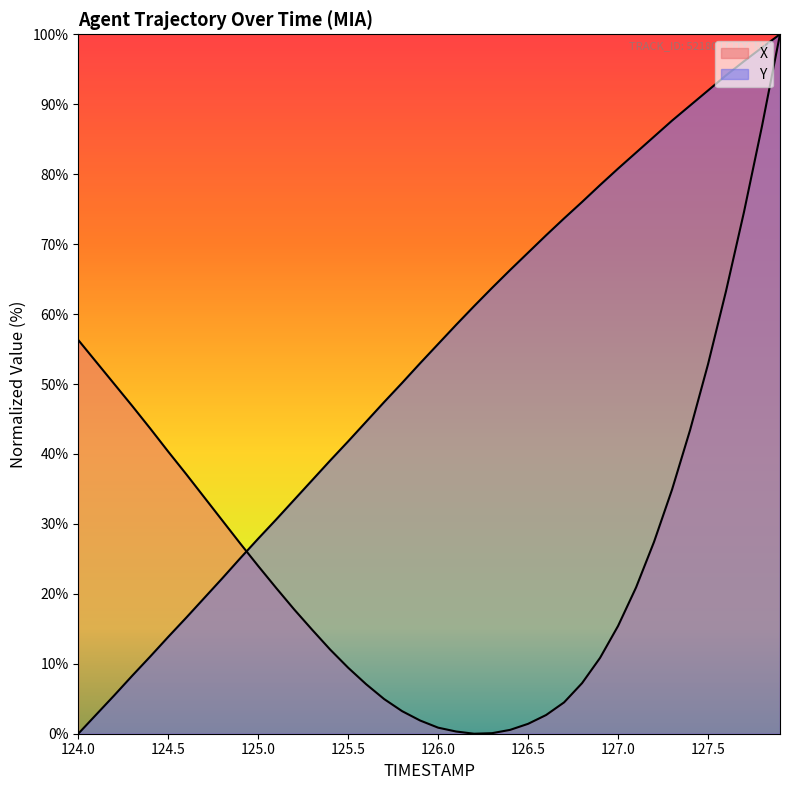

What position from the left is 127.0?

31